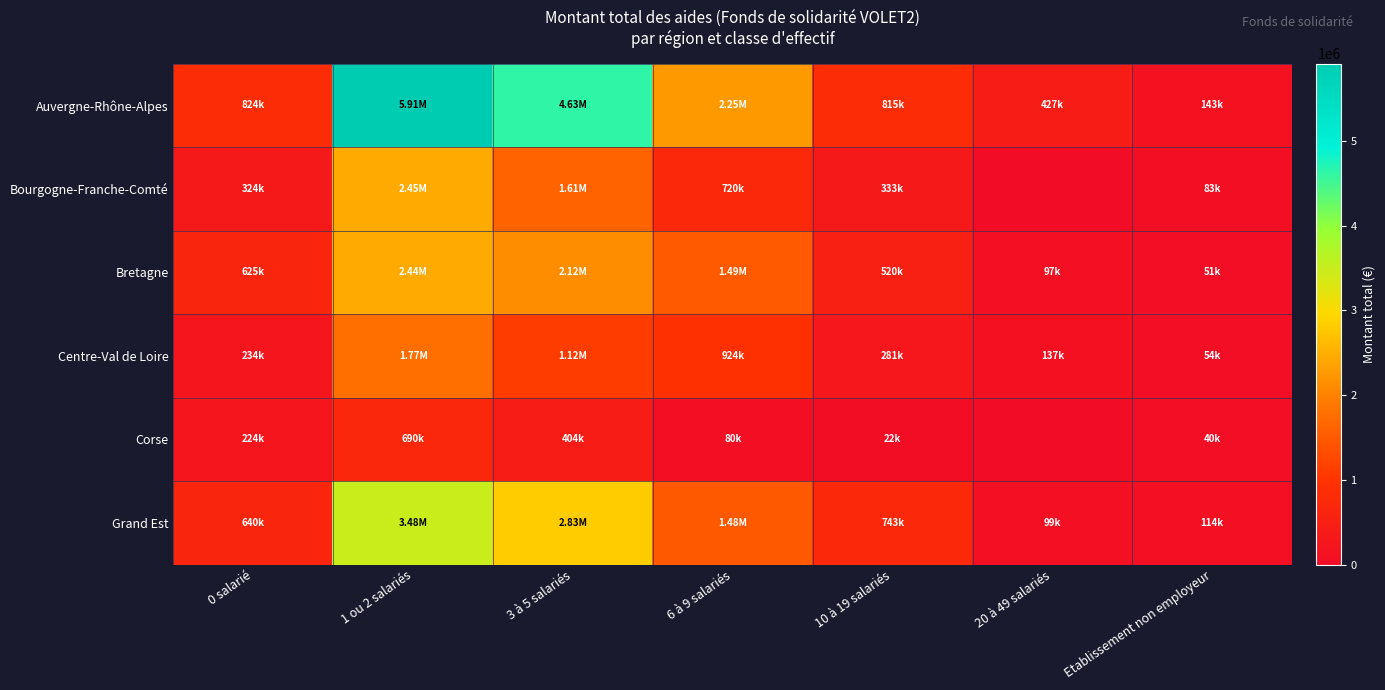

Which series has the widest spread of values?

Auvergne-Rhône-Alpes